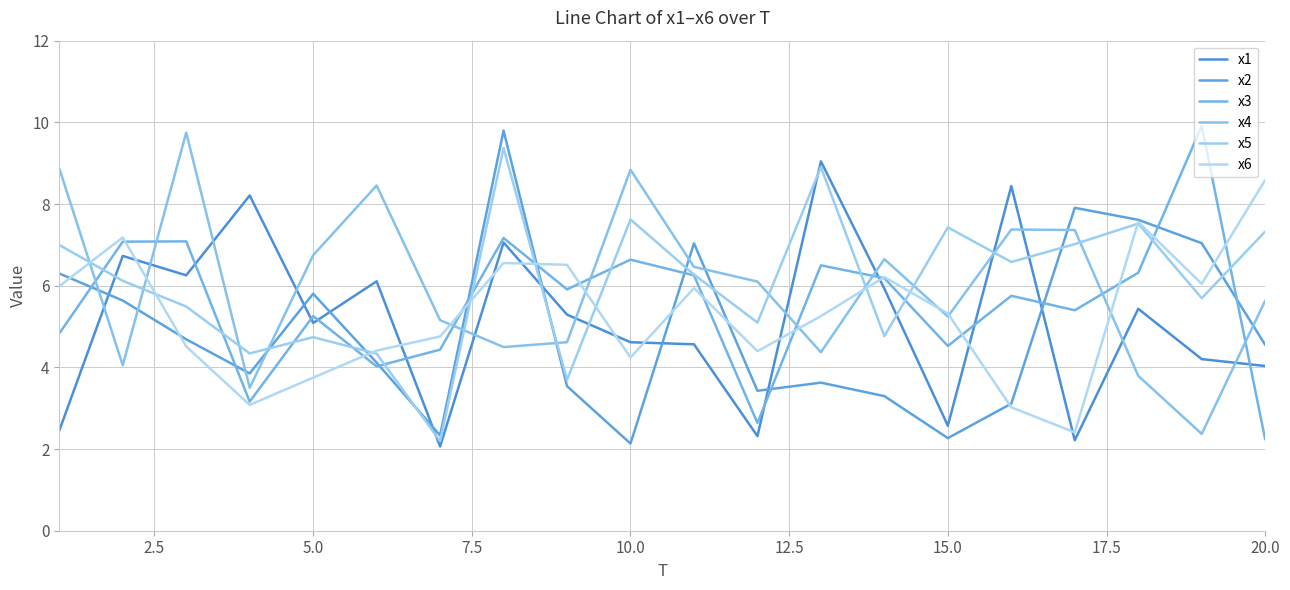

Is this an area chart (filled region under the line)?

No